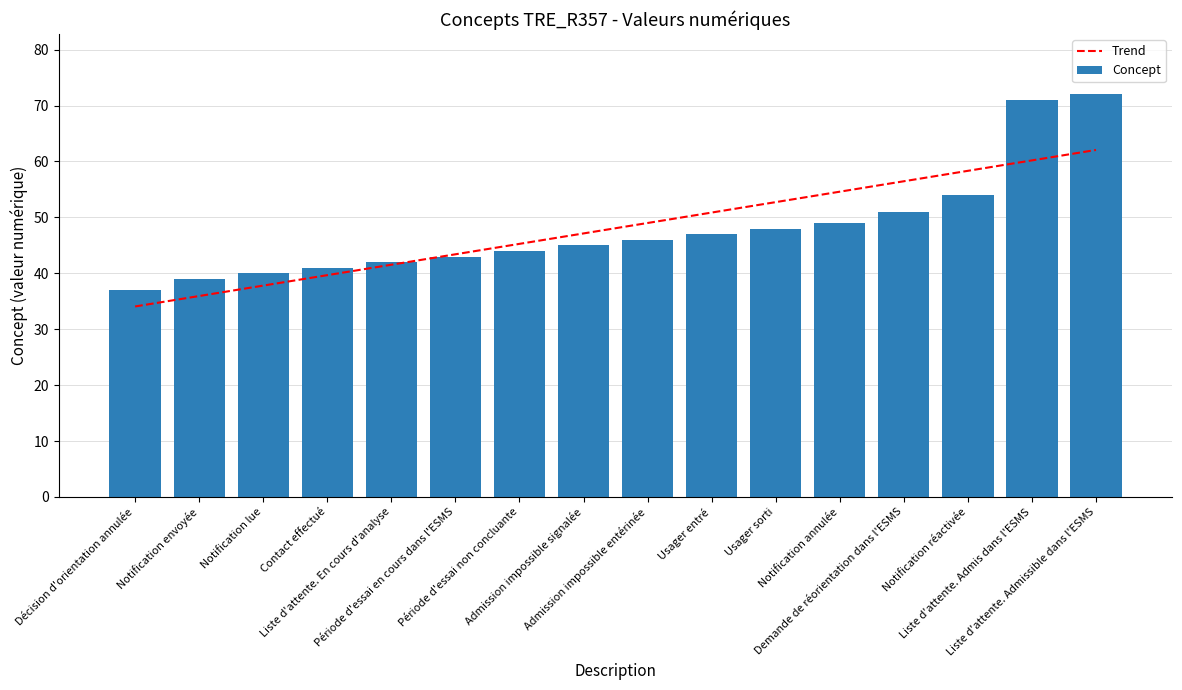

What is the difference between the second highest and minimum values in the Concept series?

34